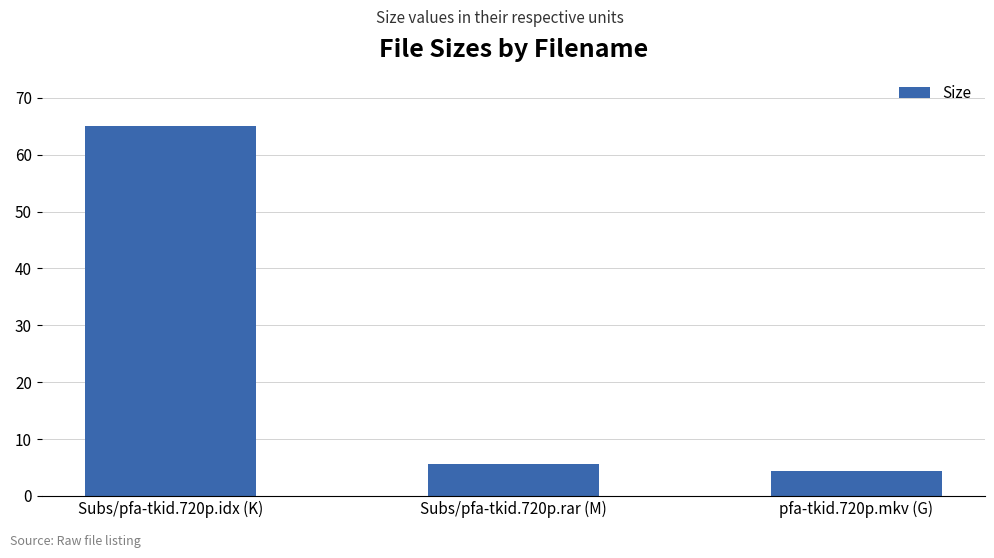

True or false: the data shows 9.4 at Subs/pfa-tkid.720p.rar (M).

False